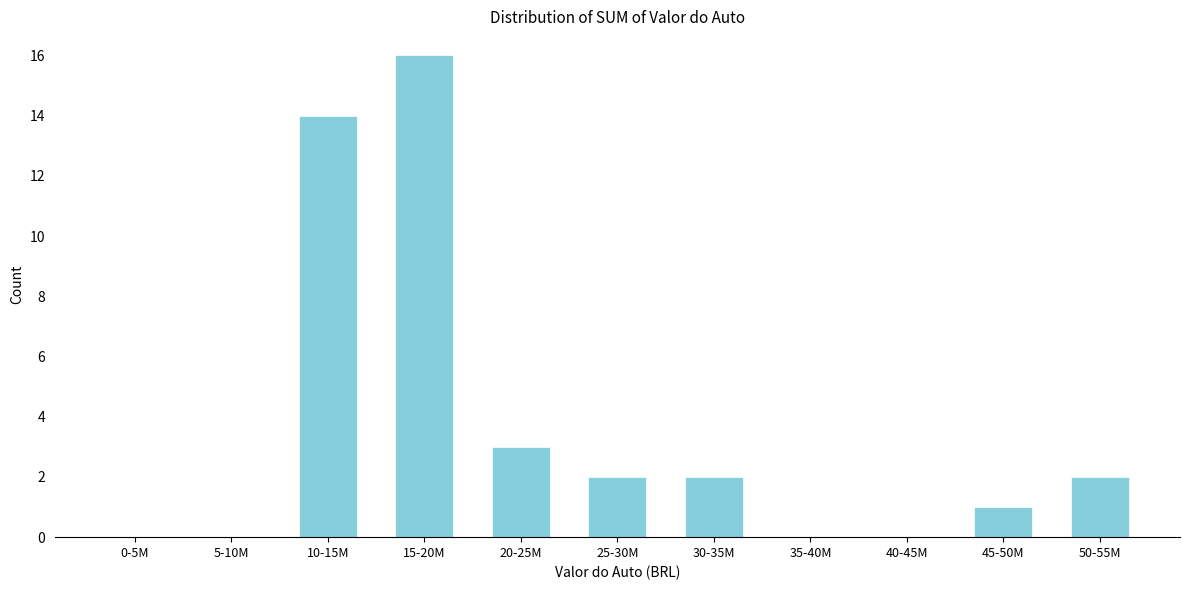

Reading left to right, transcribe all the data shown in this chart.

0-5M=0	5-10M=0	10-15M=14	15-20M=16	20-25M=3	25-30M=2	30-35M=2	35-40M=0	40-45M=0	45-50M=1	50-55M=2